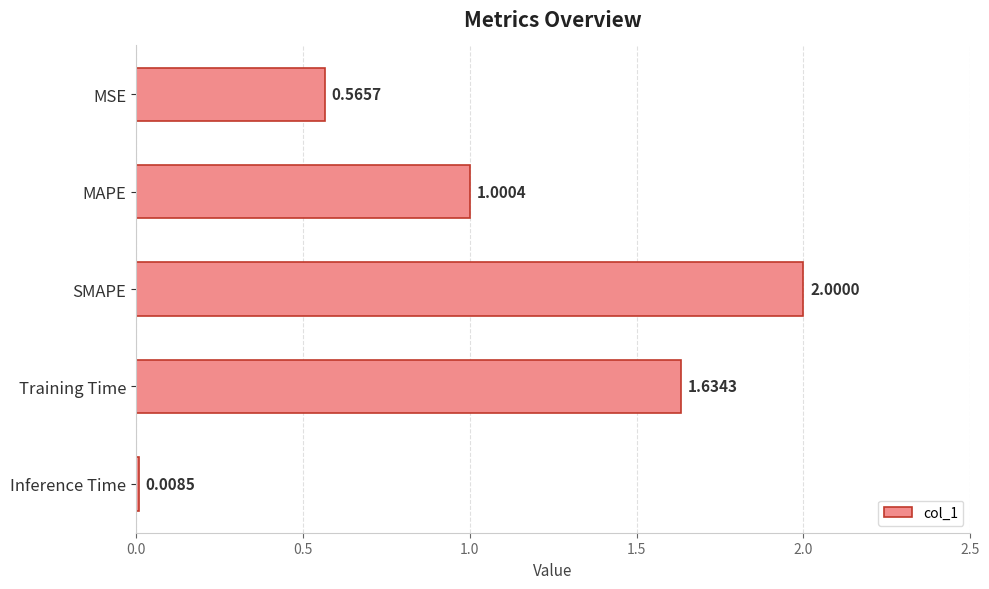

Does the chart contain stacked bars?

No